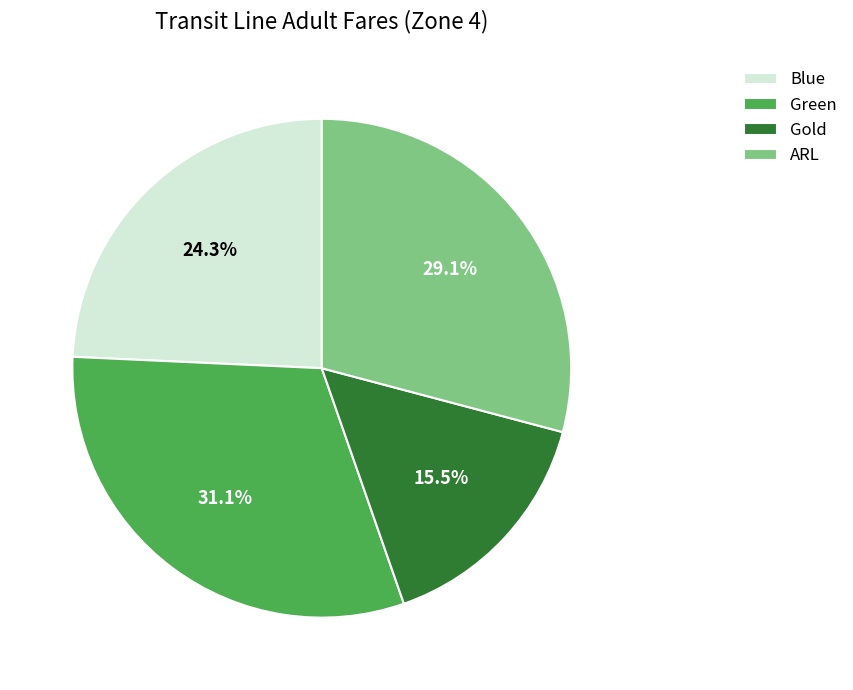

How many segments does this pie chart have?

4